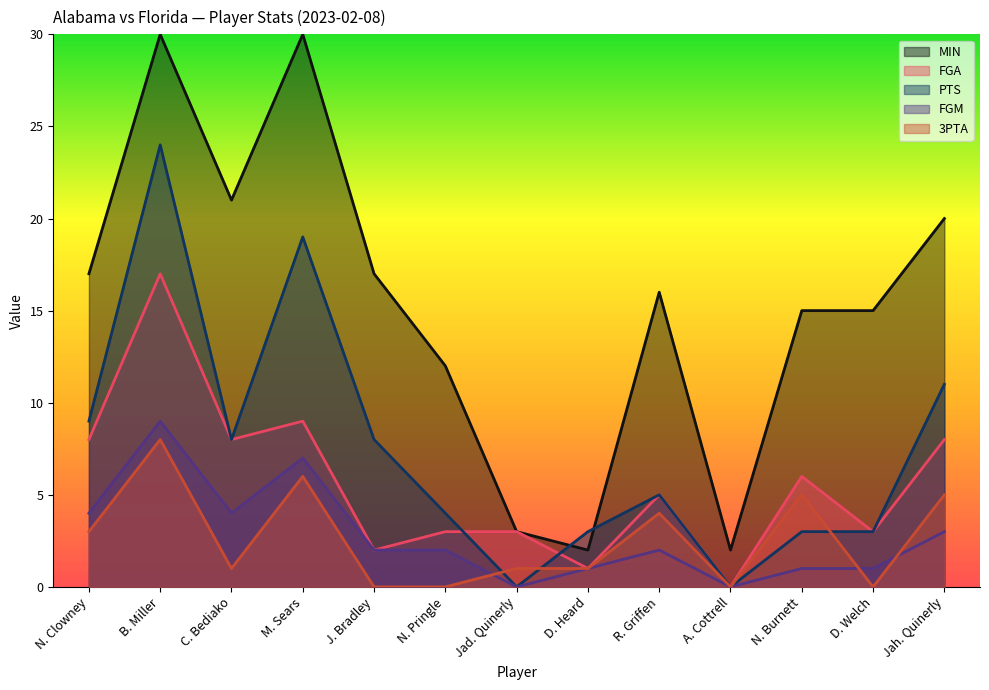

The value of MIN at D. Welch is 15. True or false?

True